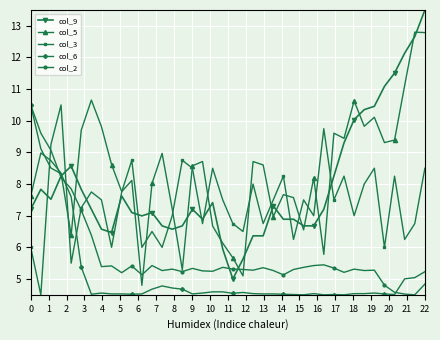

True or false: col_3 has more than 2 points higher than both neighbors.

True